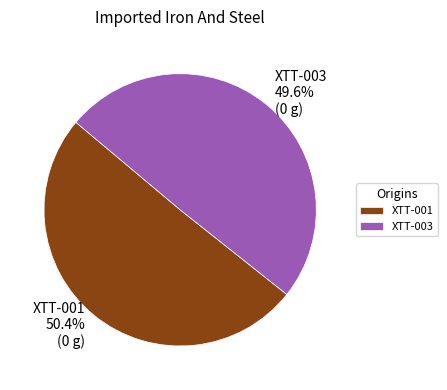

To the nearest percent, what is the difference between the largest and smallest slice percentages?

1%